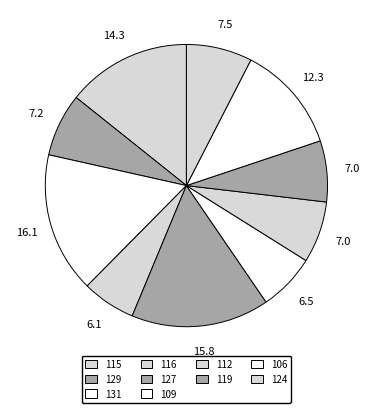

Count the number of slices in the pie.

10